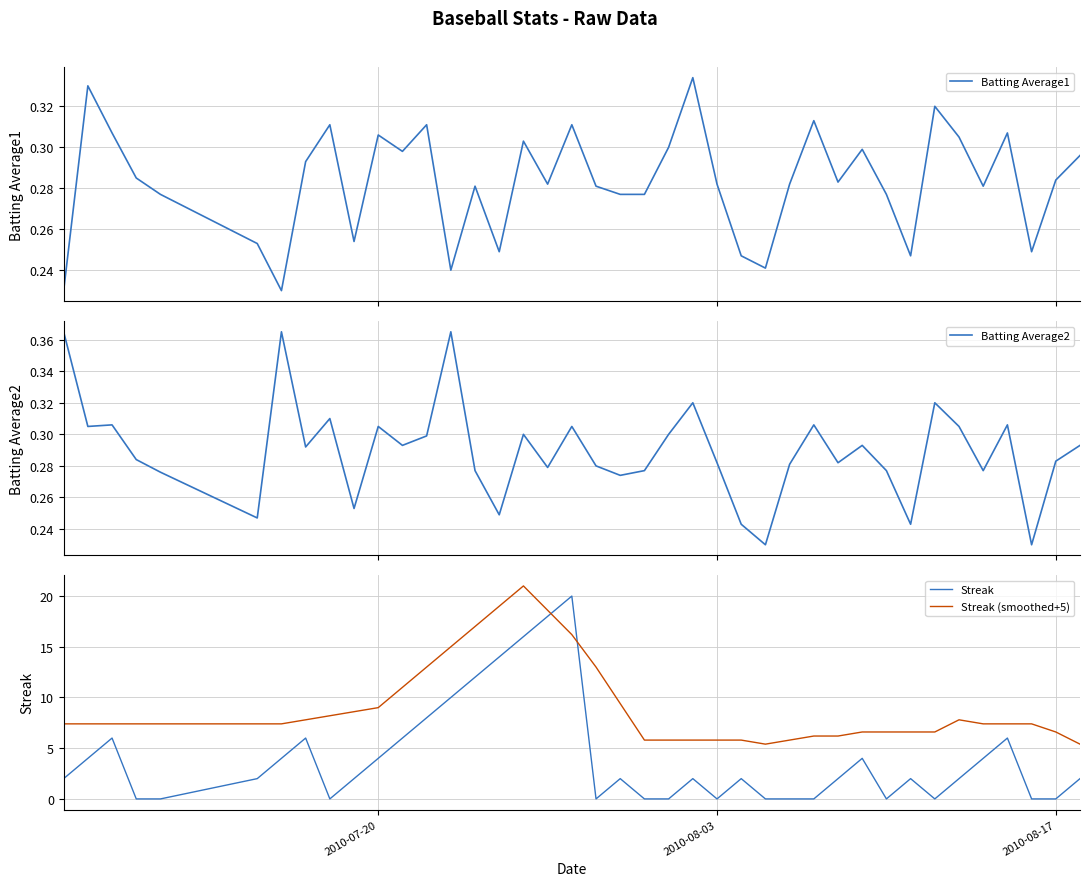

True or false: Streak (smoothed+5) and Batting Average2 intersect in this chart.

False